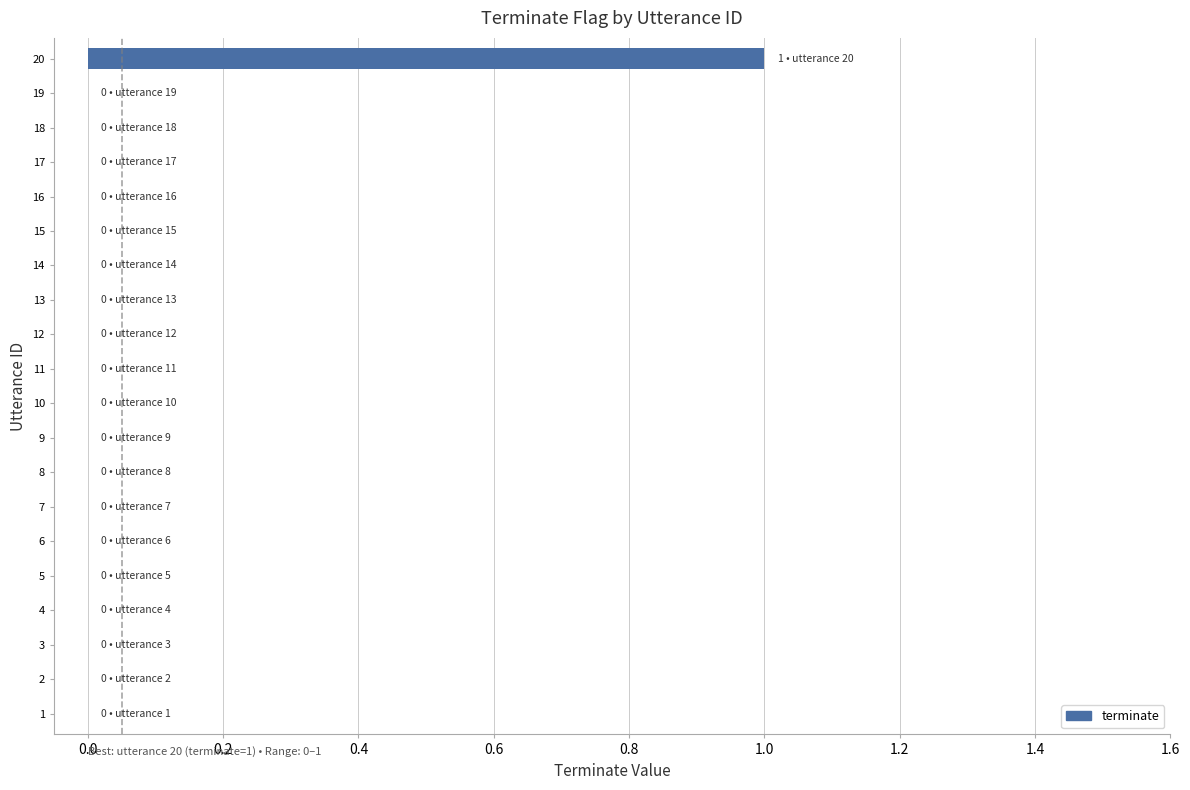

Which category has the highest value across all series?

20